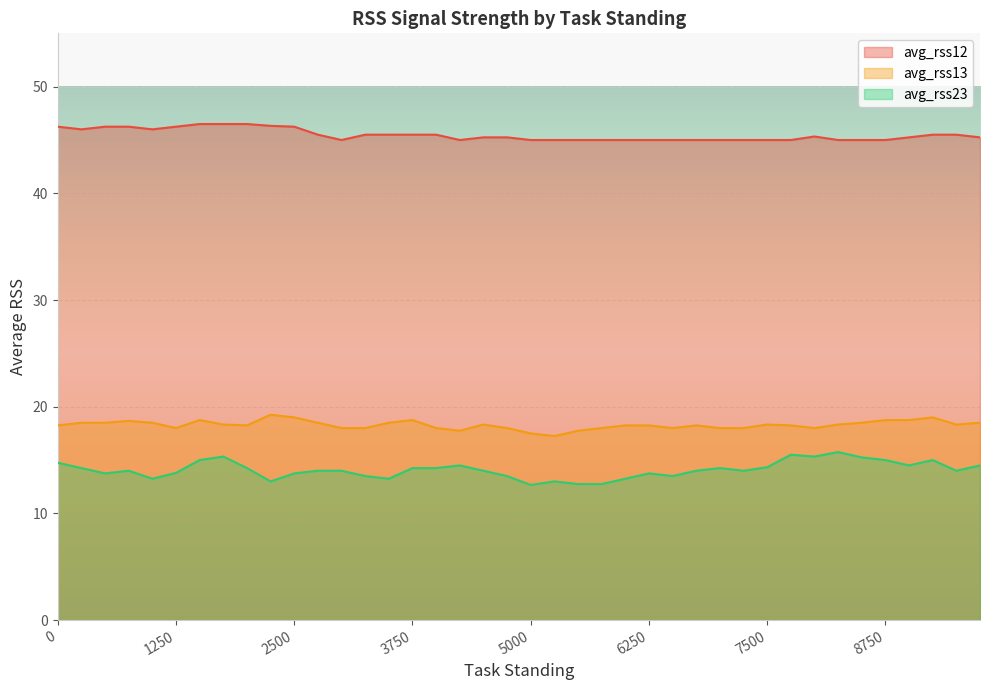

What are all the series names shown in the legend?

avg_rss12, avg_rss13, avg_rss23